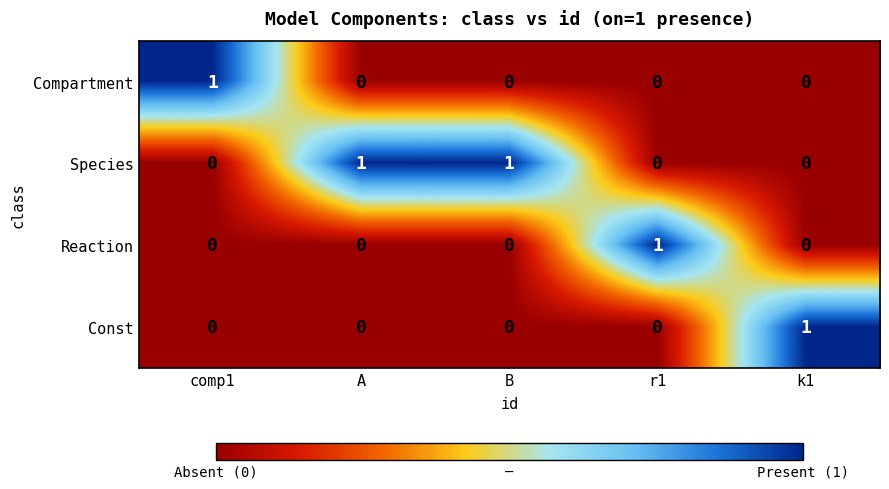

At which label does Reaction reach its peak?

r1